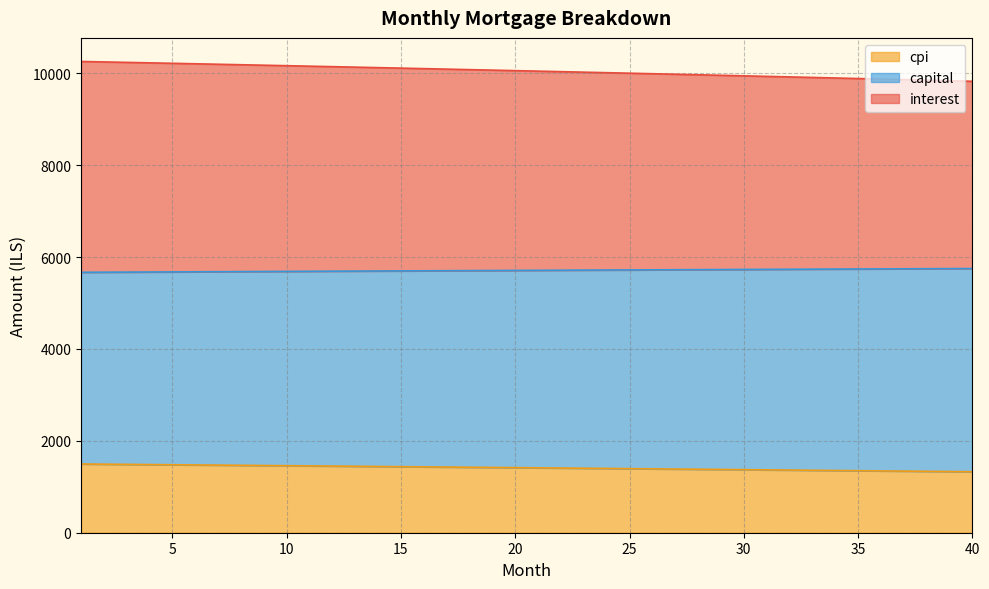

What is the maximum value for cpi?

1496.0